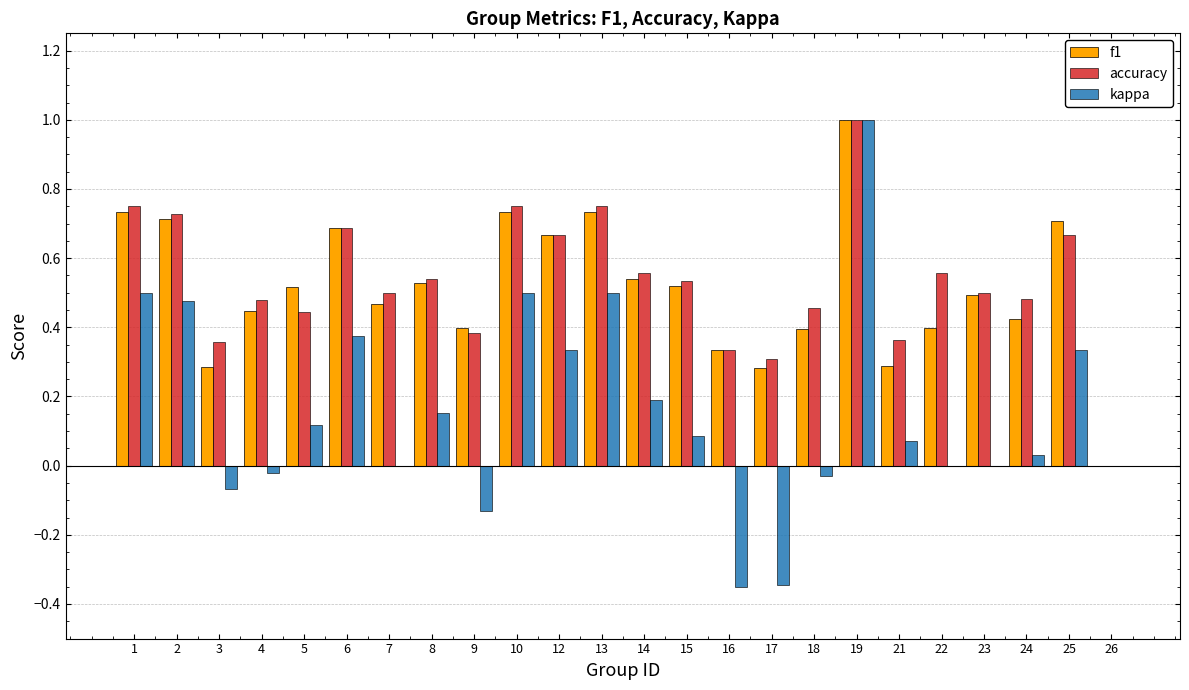

At which category does the chart reach its peak across all series?

19